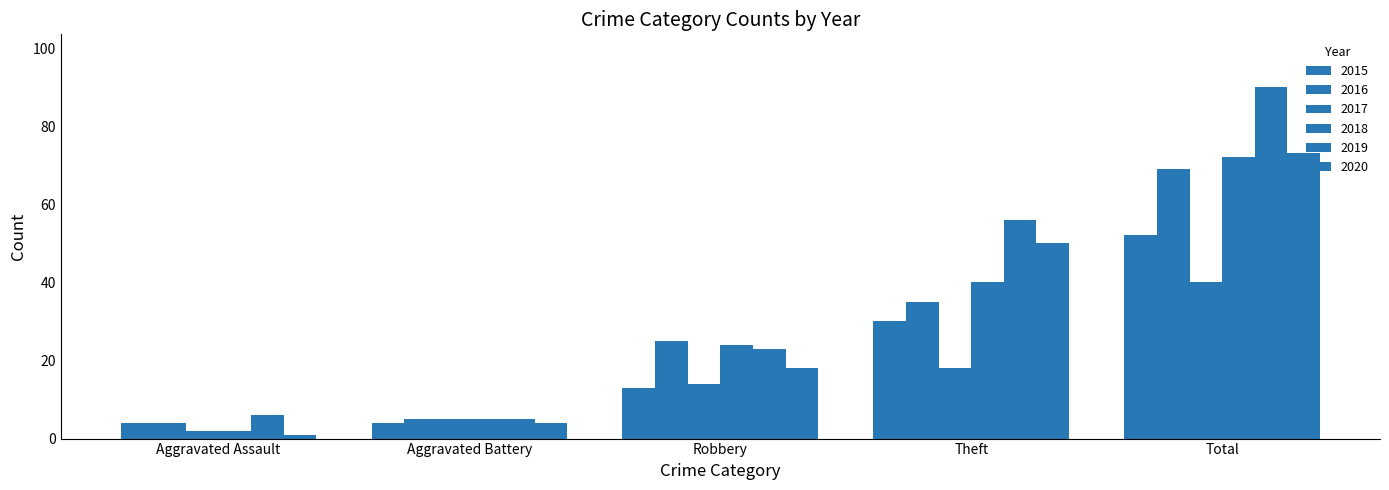

How many bars are there in total?

30